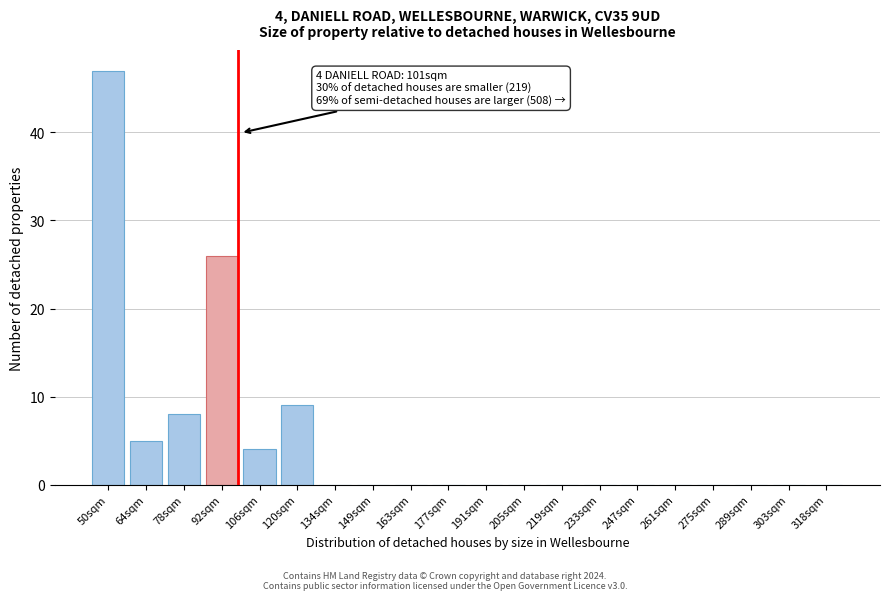

Reading right to left, transcribe all the data shown in this chart.

318sqm=0	303sqm=0	289sqm=0	275sqm=0	261sqm=0	247sqm=0	233sqm=0	219sqm=0	205sqm=0	191sqm=0	177sqm=0	163sqm=0	149sqm=0	134sqm=0	120sqm=9	106sqm=4	92sqm=26	78sqm=8	64sqm=5	50sqm=47